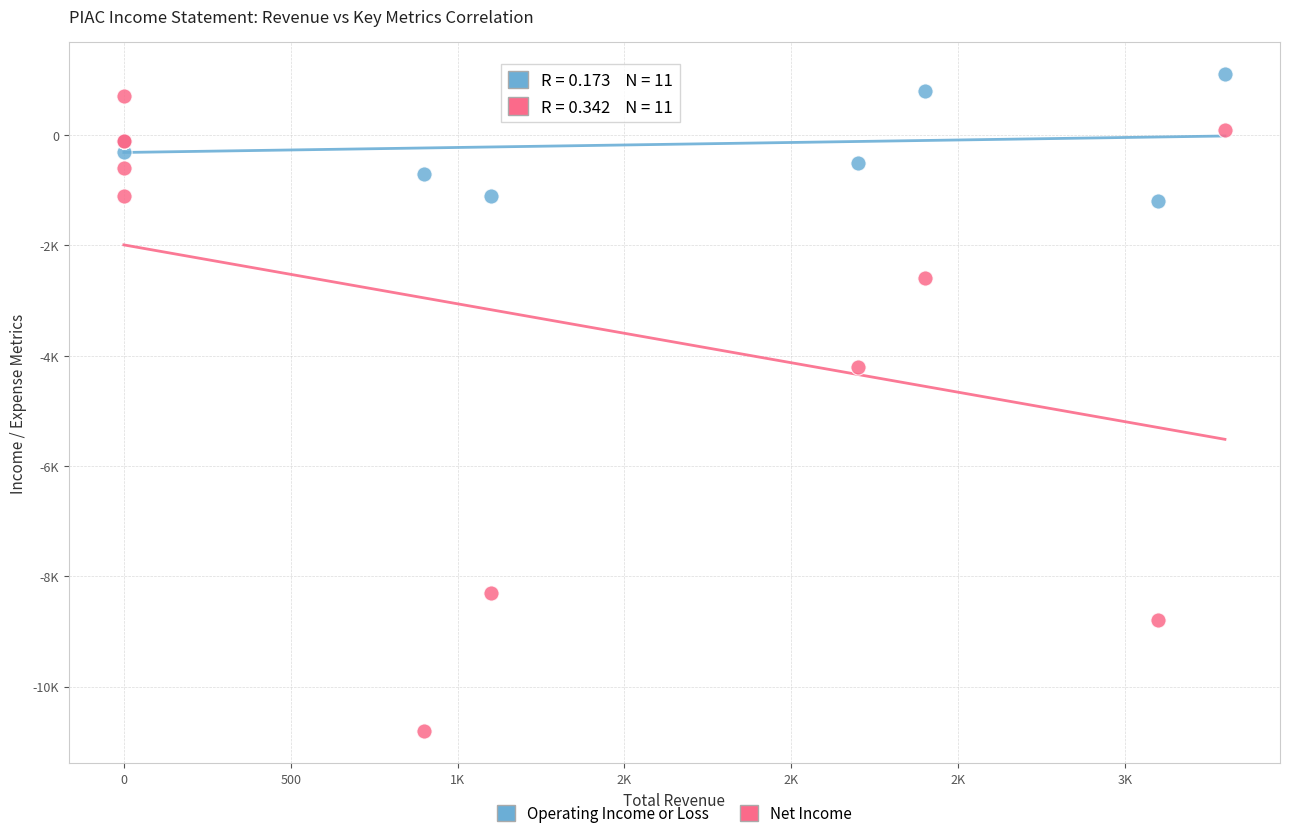

What are all the series names shown in the legend?

Operating Income or Loss, Net Income